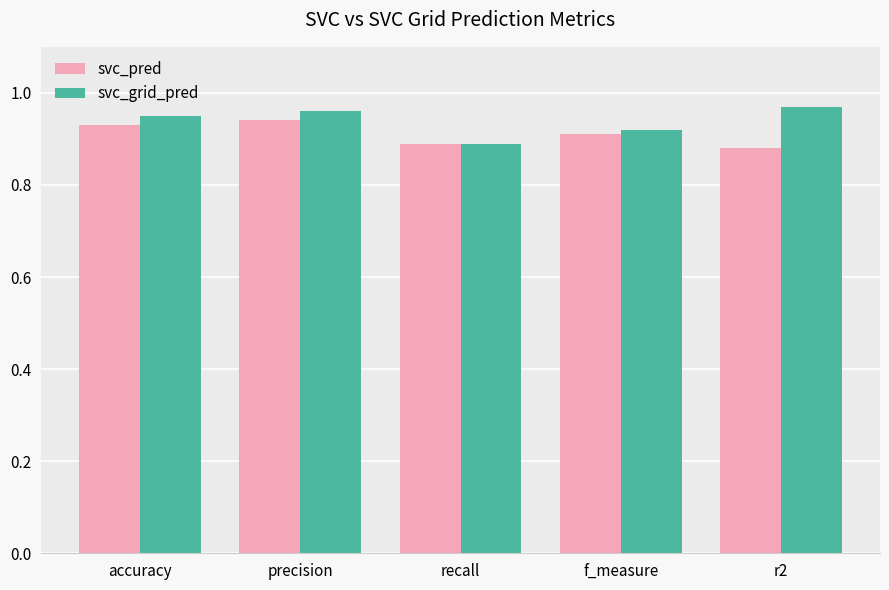

What is the total value across all series at recall?

1.8